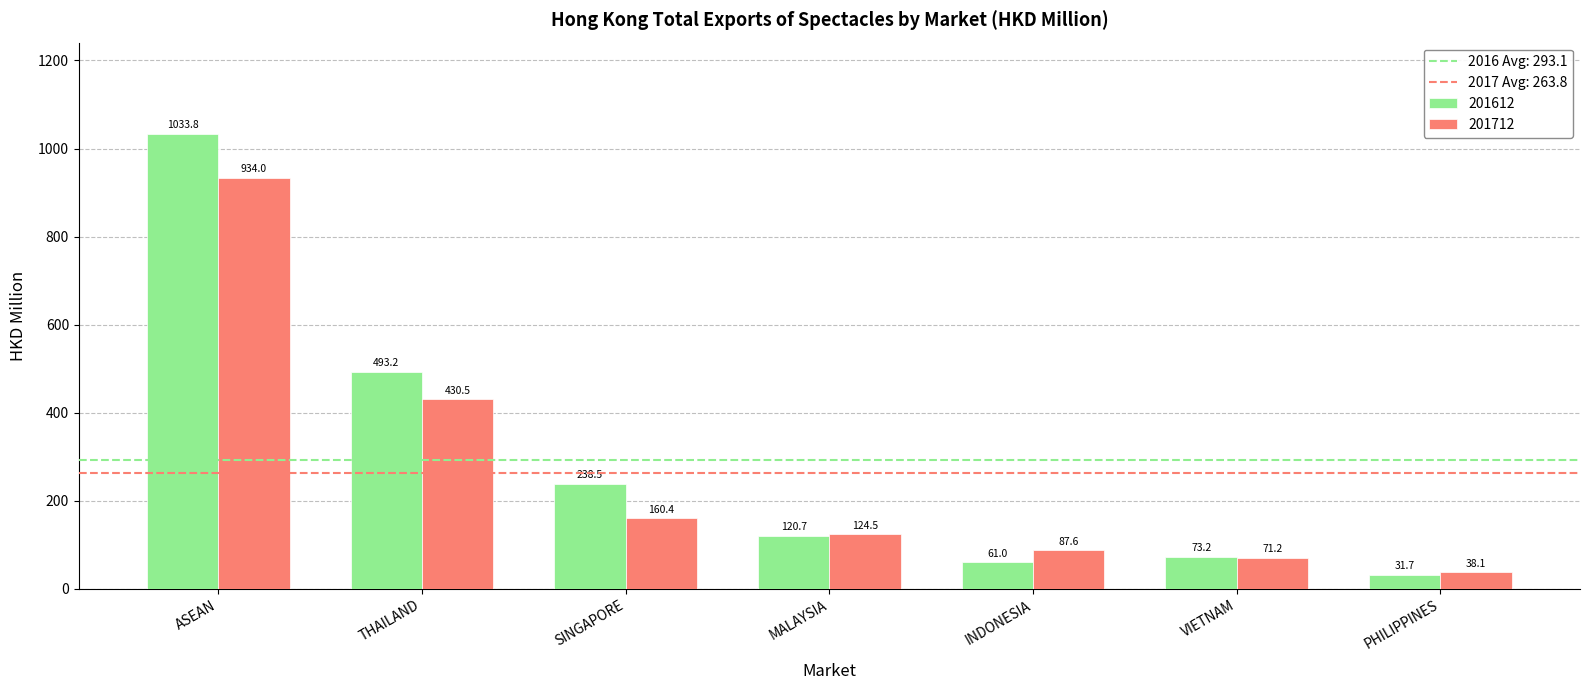

What is the difference between the second highest and second lowest values in the 201612 series?

432.2